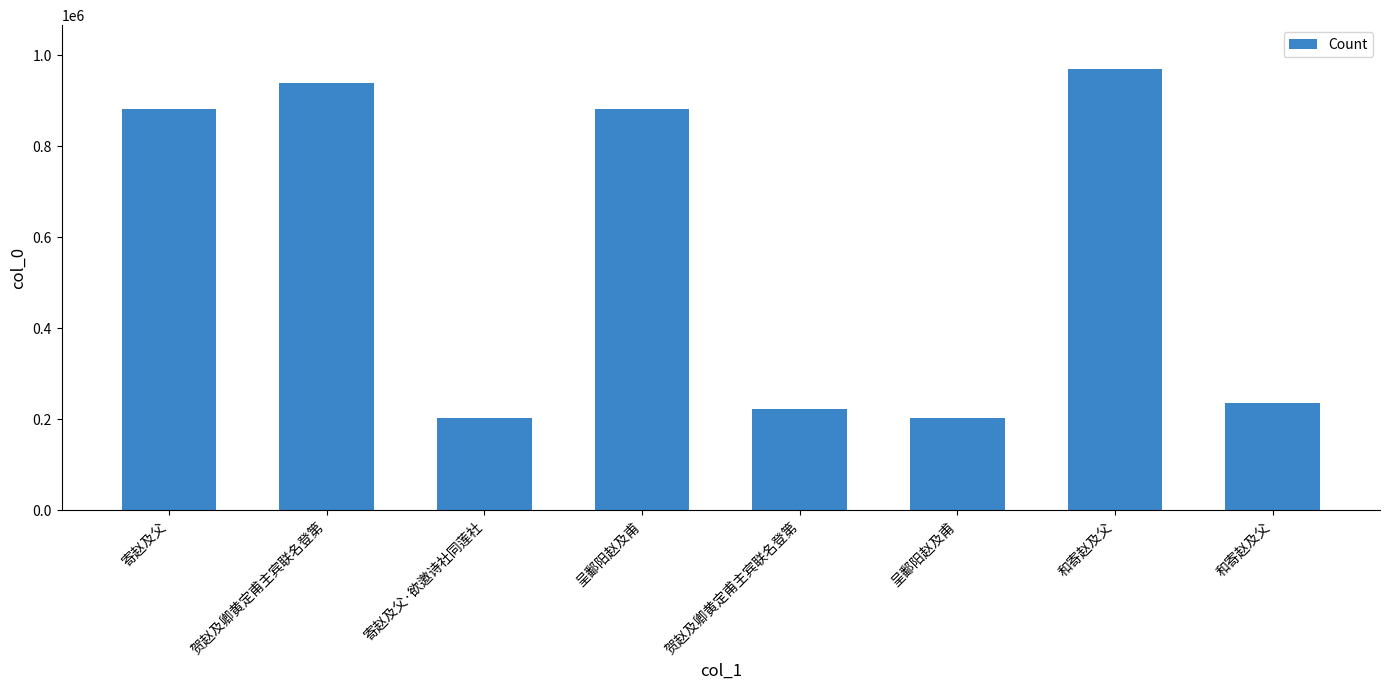

How many bars are there in total?

8